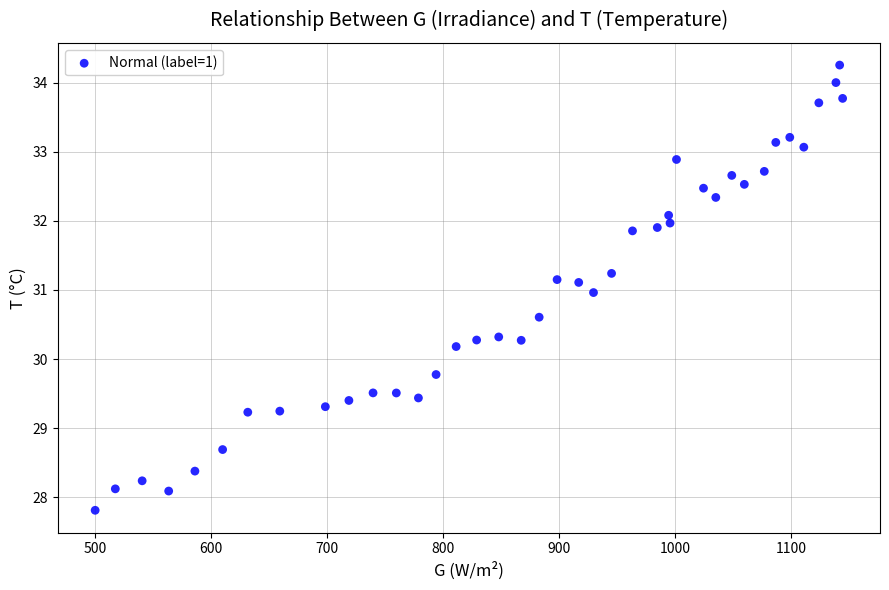

What is the range of Y values (max minus min)?

6.4